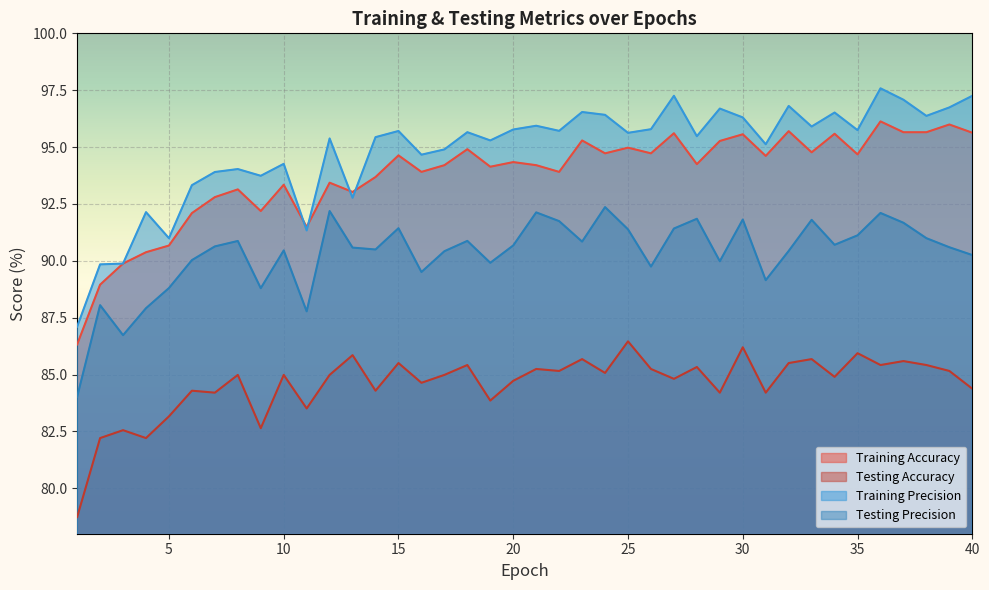

True or false: Testing Accuracy and Training Precision intersect in this chart.

False